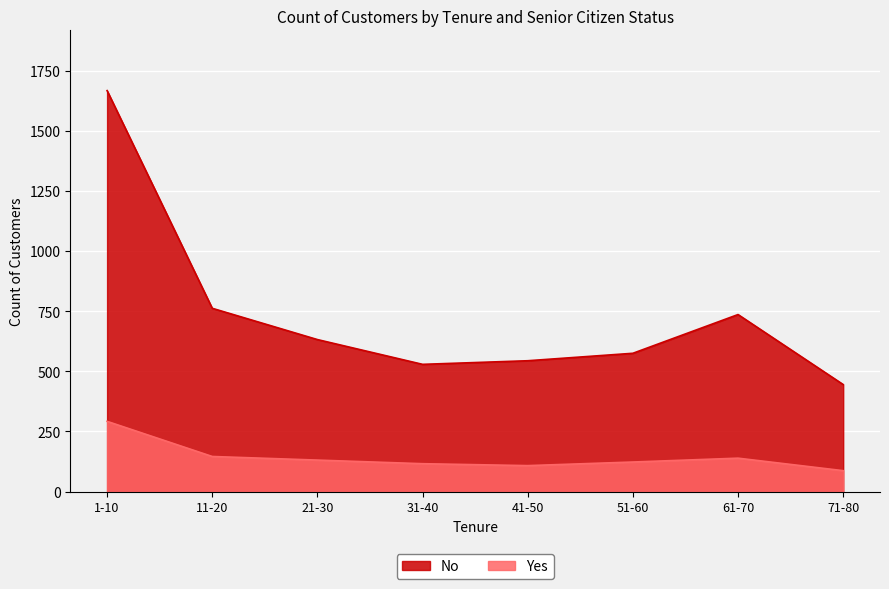

Count the number of data series in this chart.

2